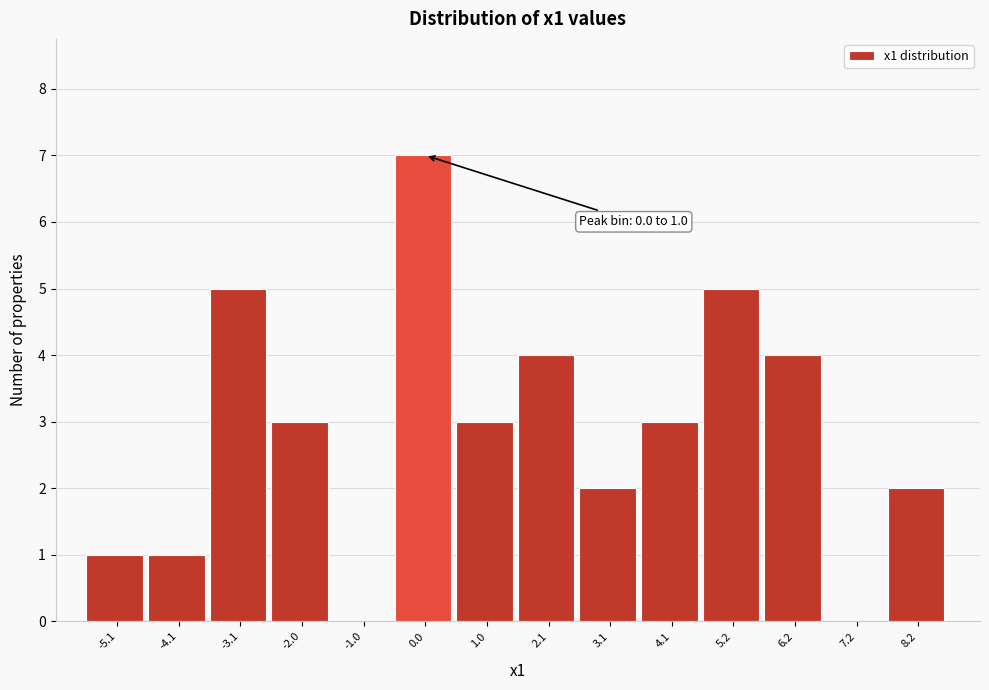

Reading right to left, list all the values displayed in this chart.

8.2=2	7.2=0	6.2=4	5.2=5	4.1=3	3.1=2	2.1=4	1.0=3	0.0=7	-1.0=0	-2.0=3	-3.1=5	-4.1=1	-5.1=1